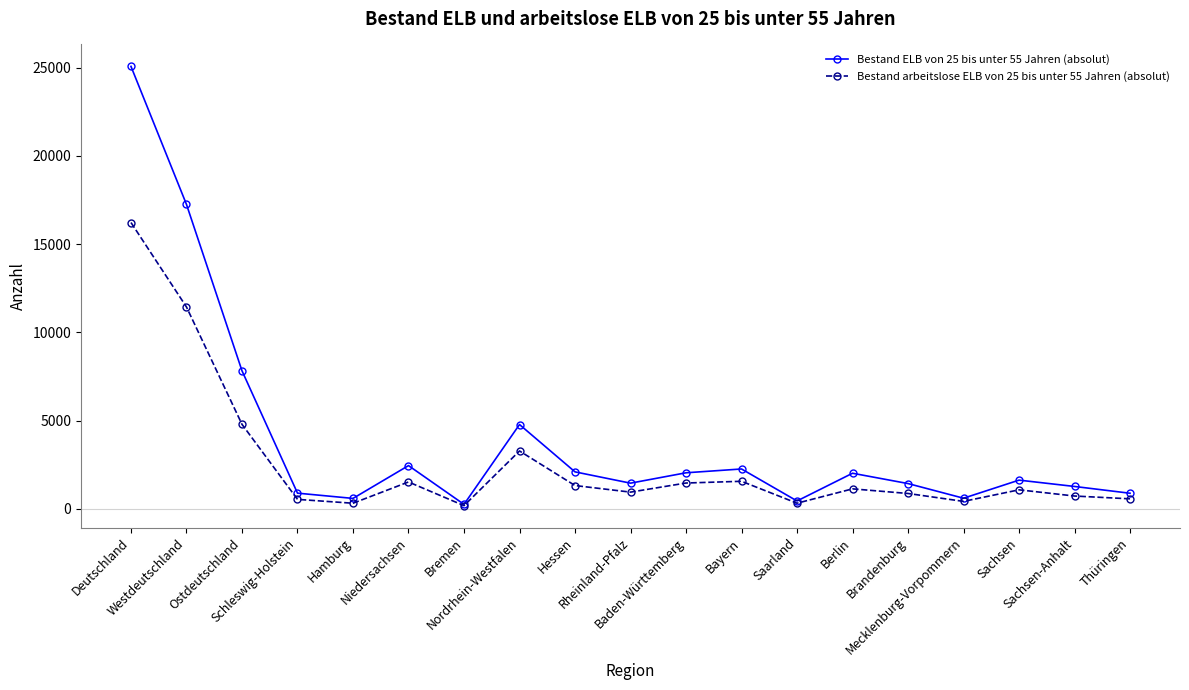

How many lines are shown in the chart?

2